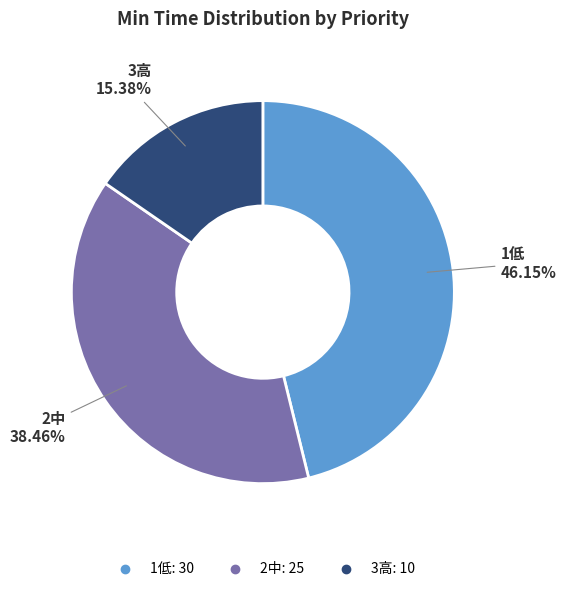

Does any single category account for the majority?

No